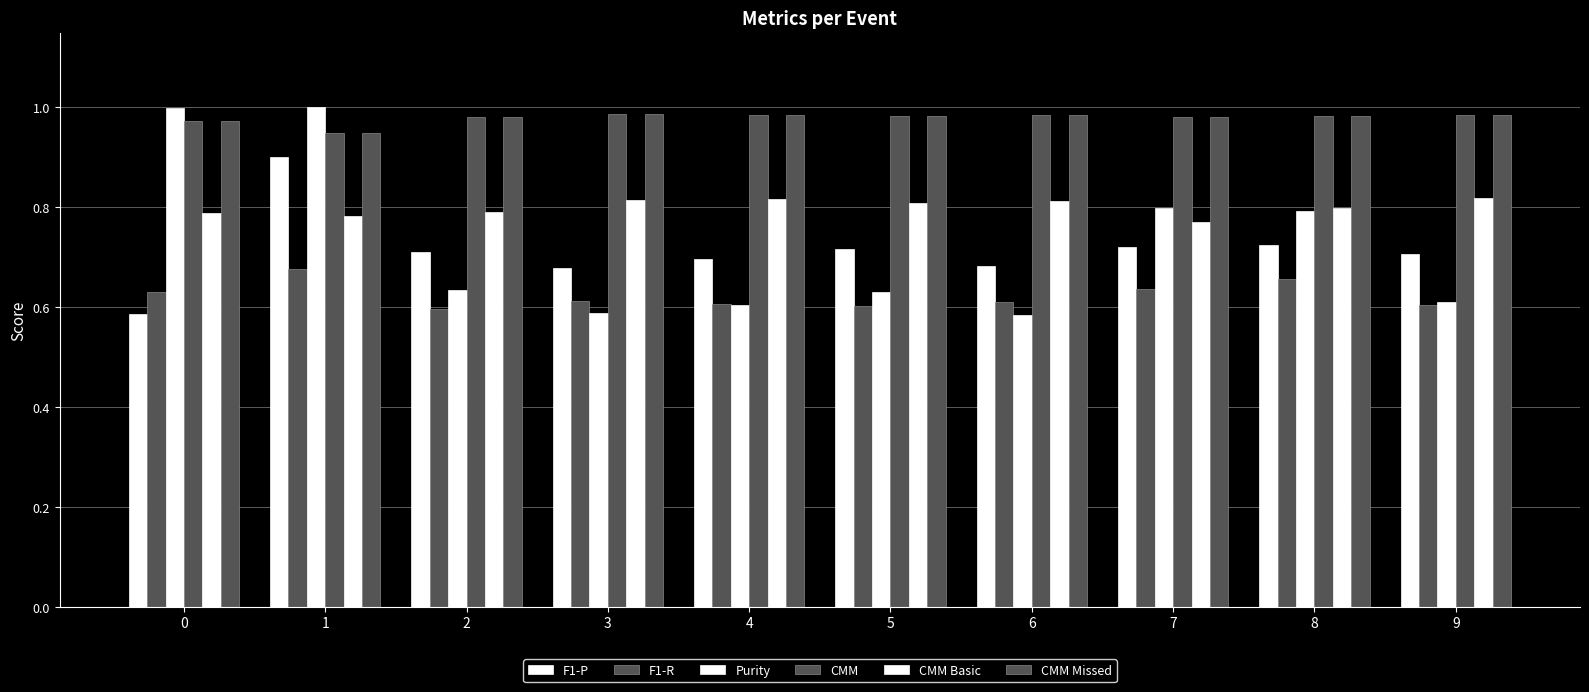

What is the smallest value displayed?

0.6